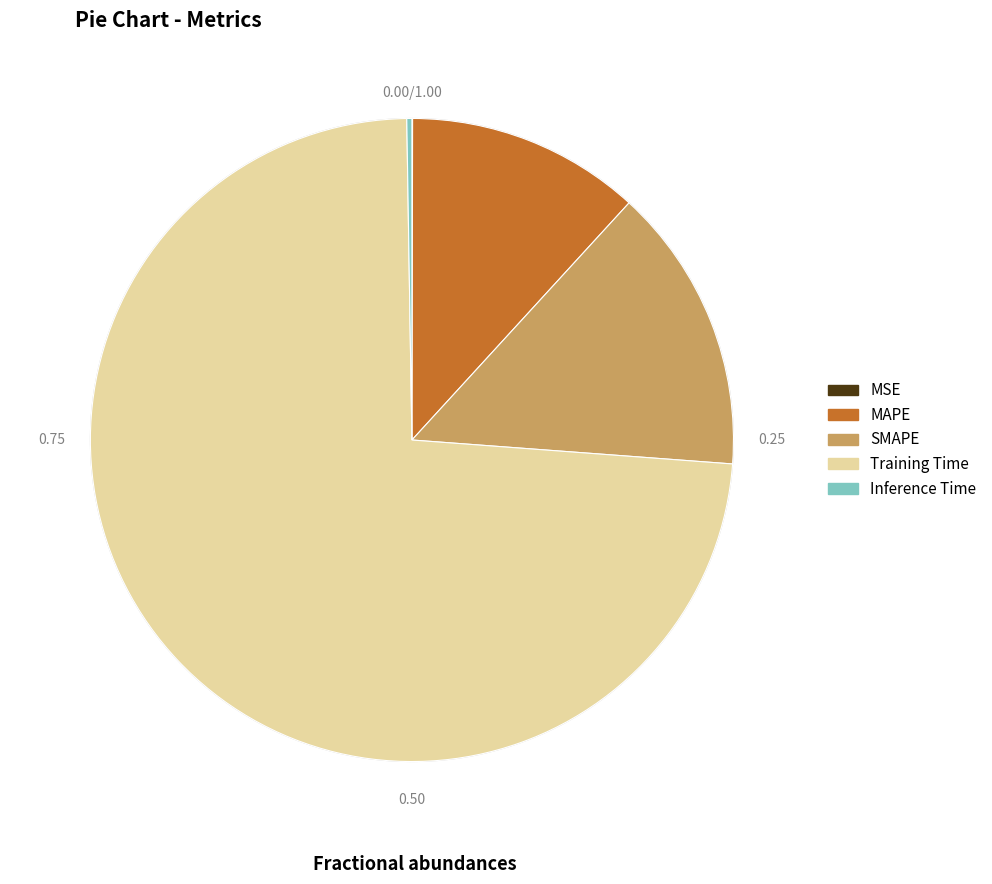

What is the smallest slice in the pie chart?

MSE